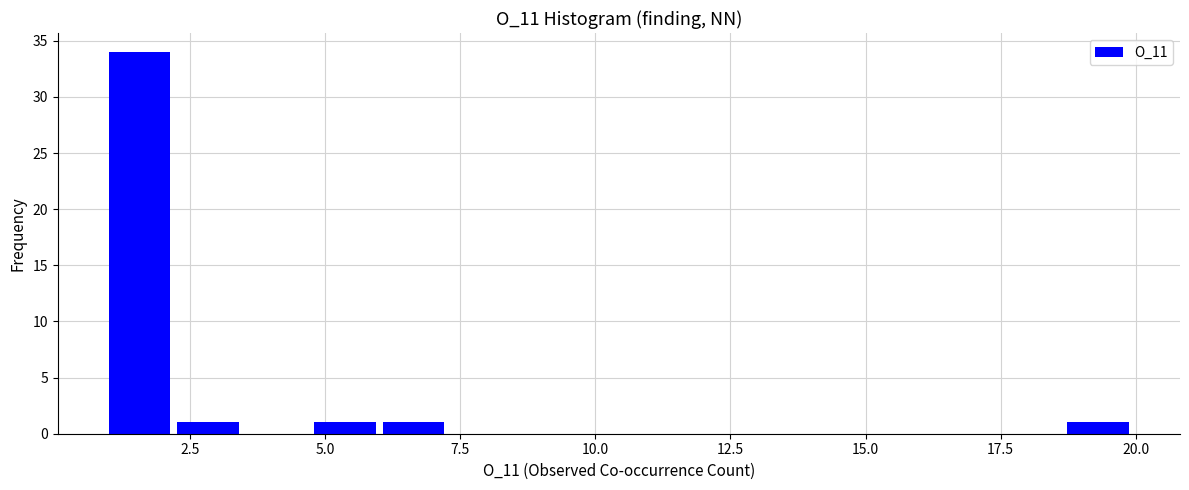

Read against the x-axis, roughly where is the centre of the tallest bar?

1.5